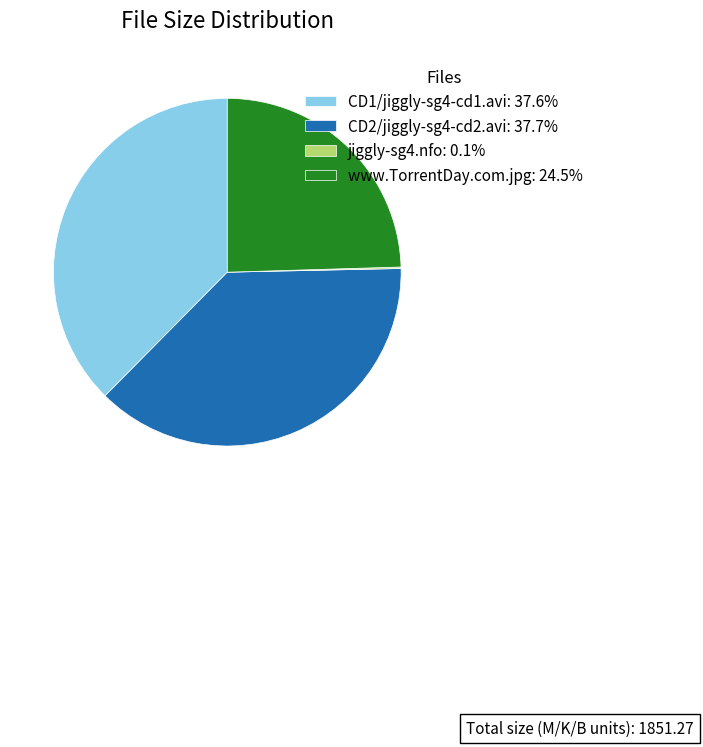

Which has a higher value, www.TorrentDay.com.jpg or CD2/jiggly-sg4-cd2.avi?

CD2/jiggly-sg4-cd2.avi